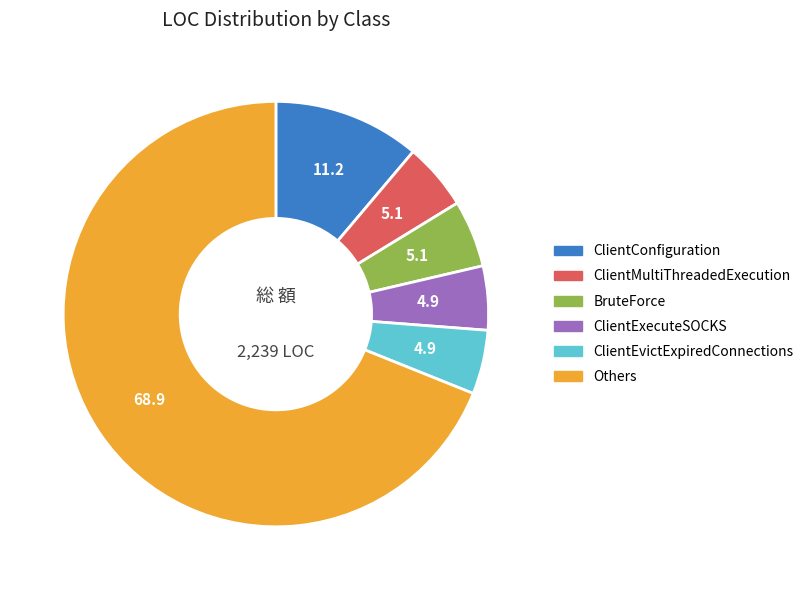

Is there any slice that represents more than half of the pie?

Yes